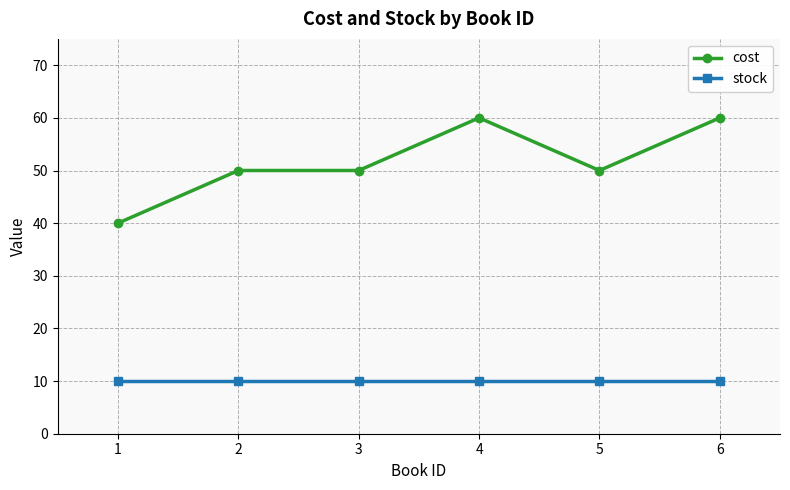

Is the value of cost at 5 greater than the value of stock at 6?

Yes